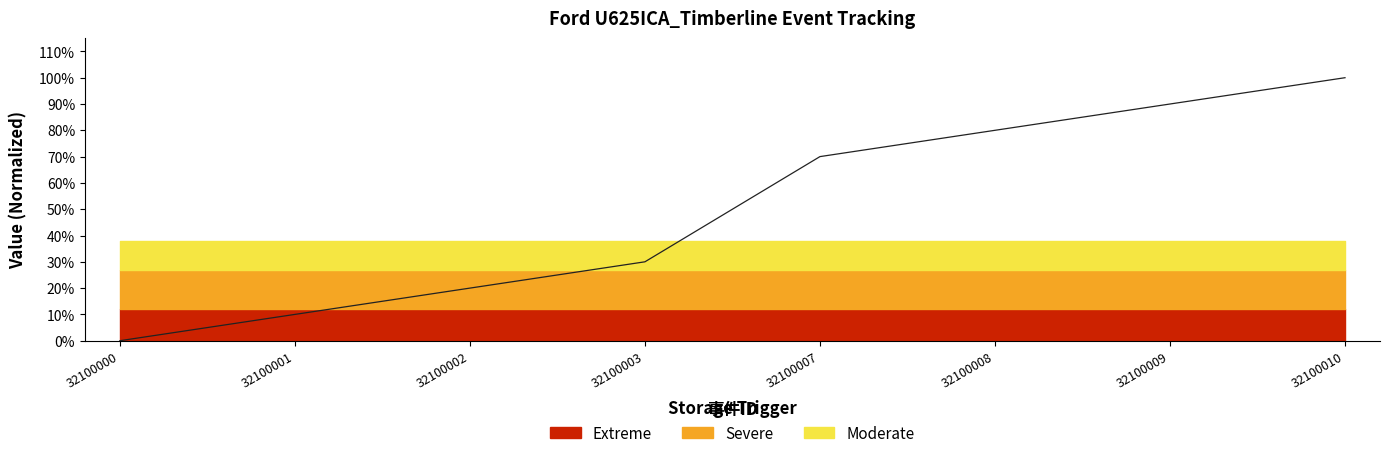

Is this an area chart (filled region under the line)?

No